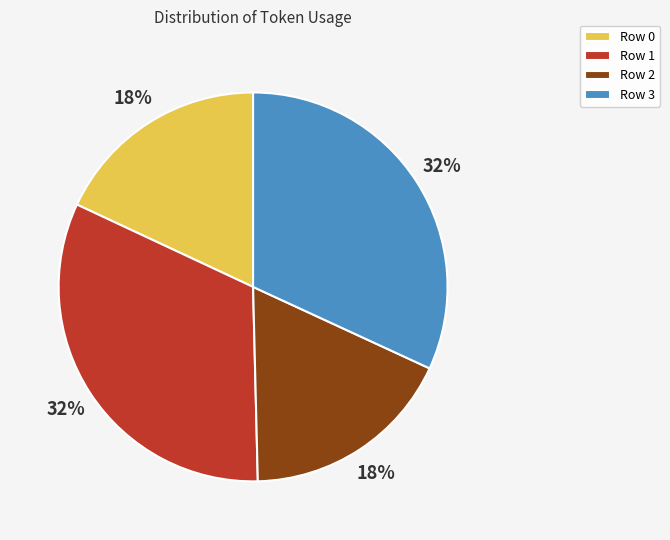

What percentage is the Row 2 slice, to the nearest percent?

18%